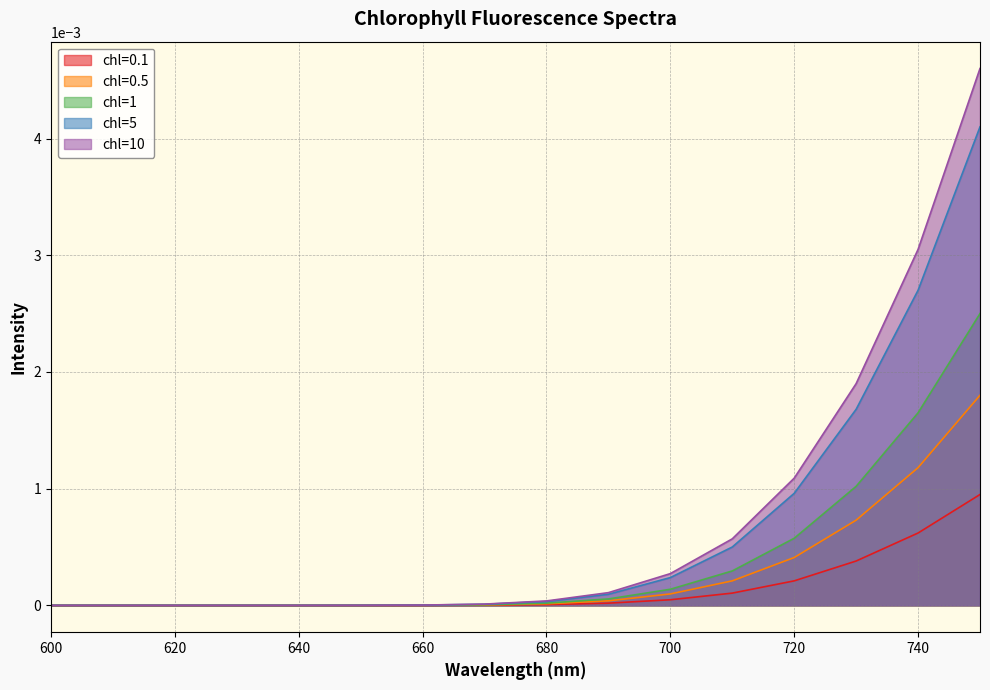

At how many categories does at least one series exceed 0?

14